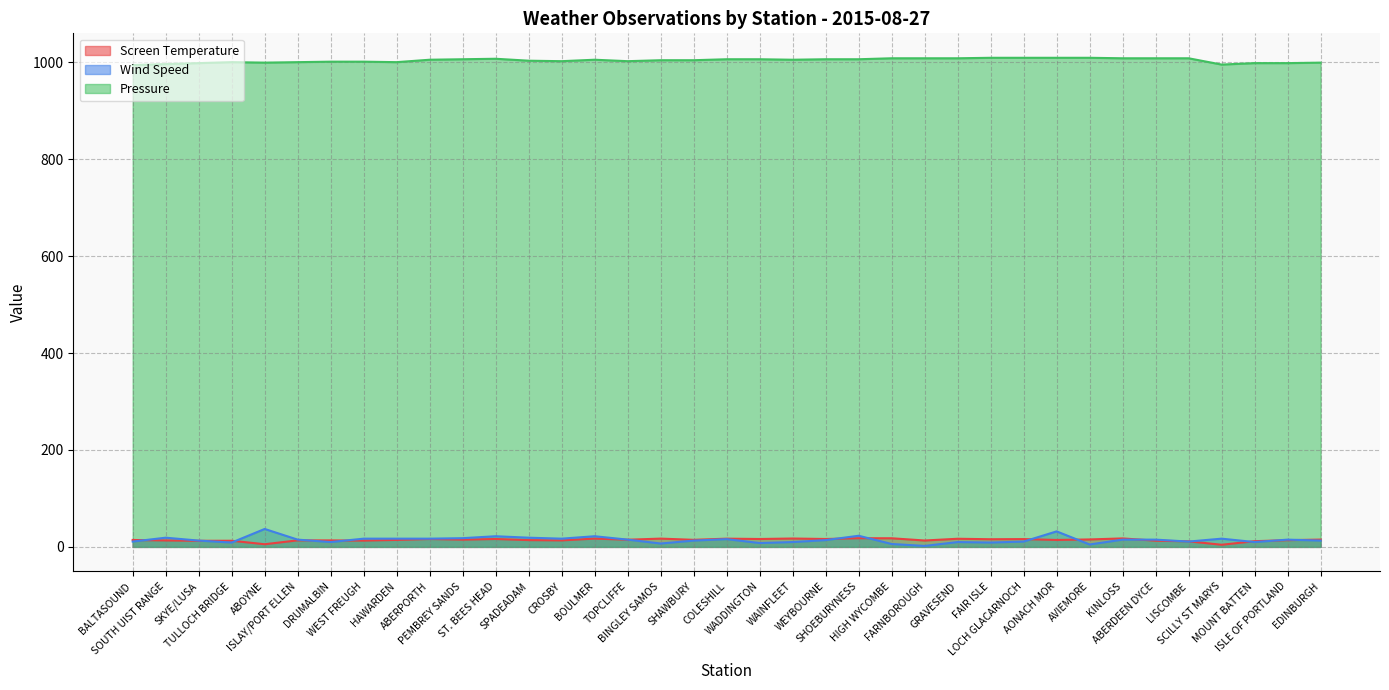

Which label corresponds to the smallest value in the chart?

FARNBOROUGH